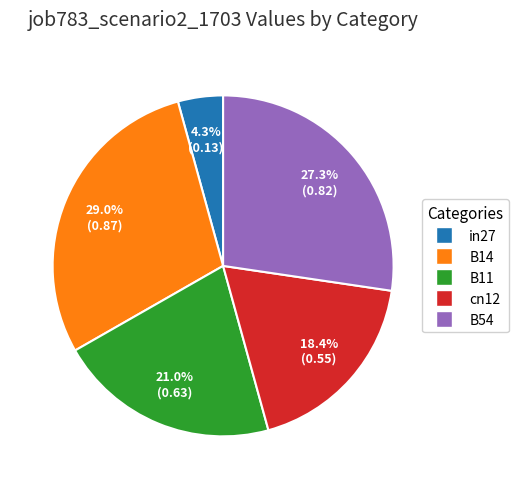

Which has a higher value, cn12 or B11?

B11